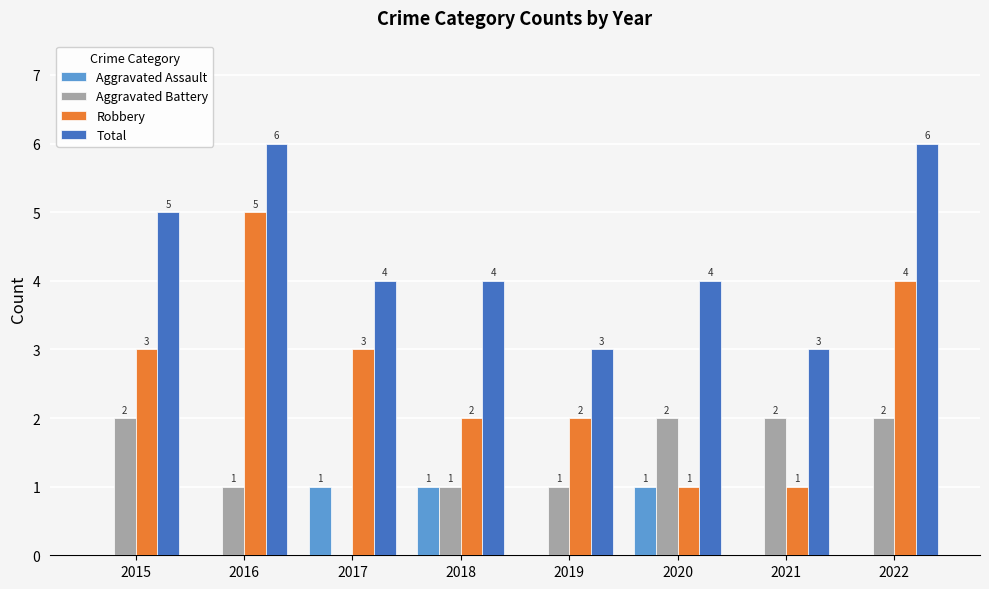

Where does the Total series first go above 4?

2015